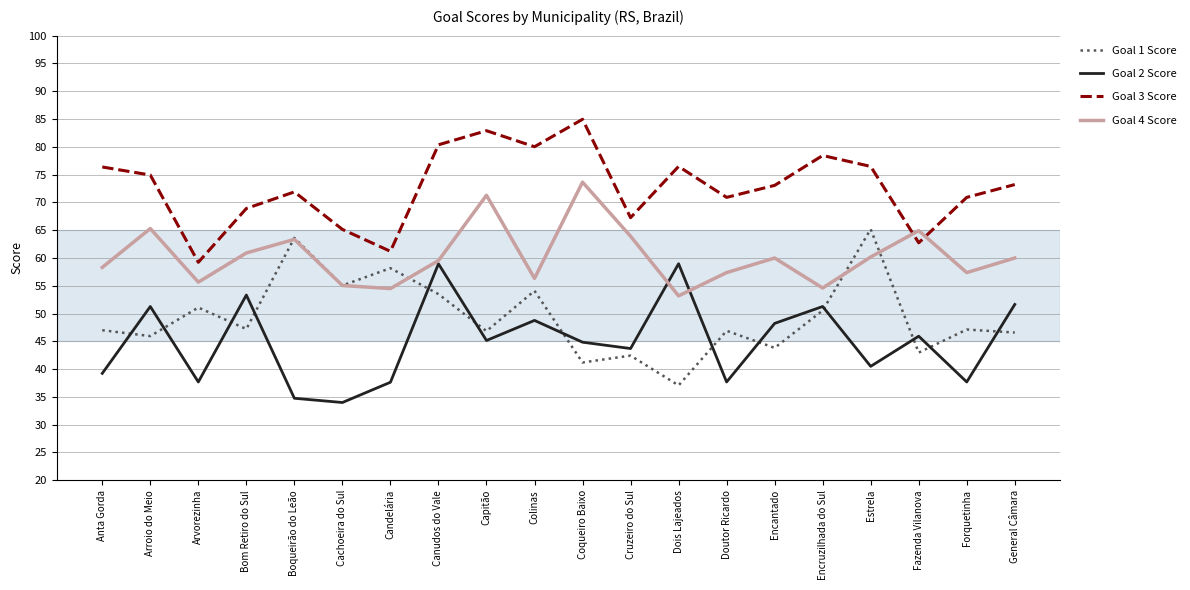

Where do Goal 4 Score and Goal 3 Score first cross each other?

Estrela and Fazenda Vilanova